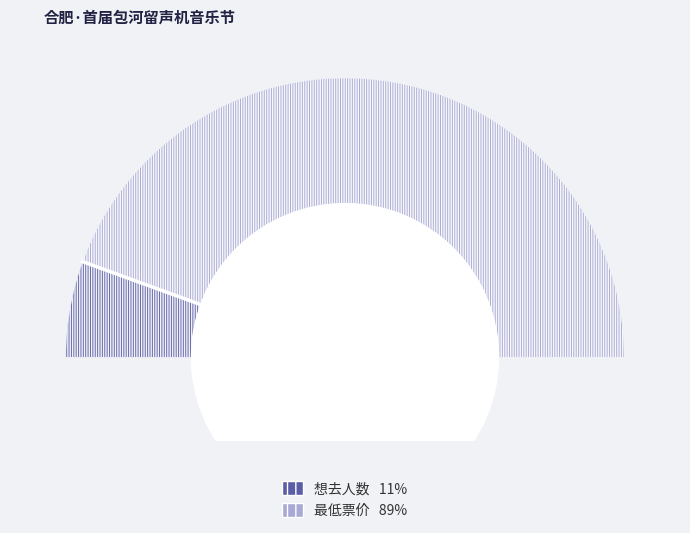

To the nearest percent, what is the difference between the 想去人数 and 最低票价 slice percentages?

78%